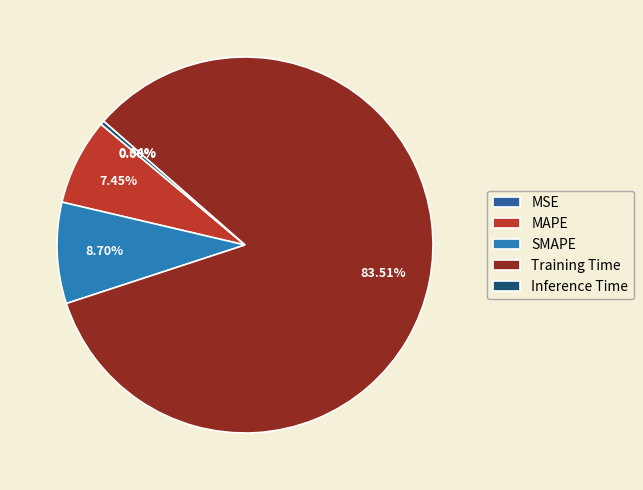

Which slice represents more than half of the pie?

Training Time